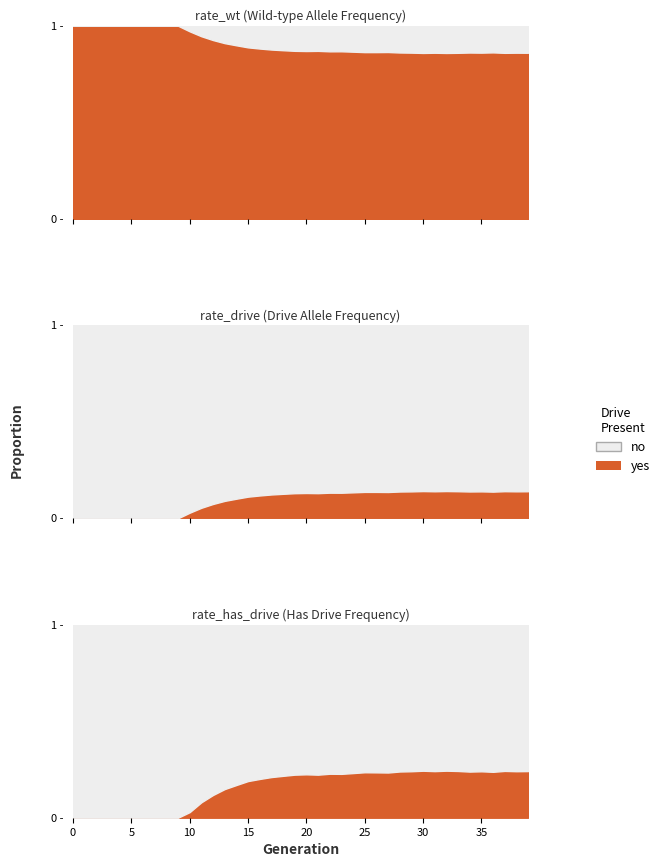

True or false: rate_wt and rate_drive cross at least once.

False